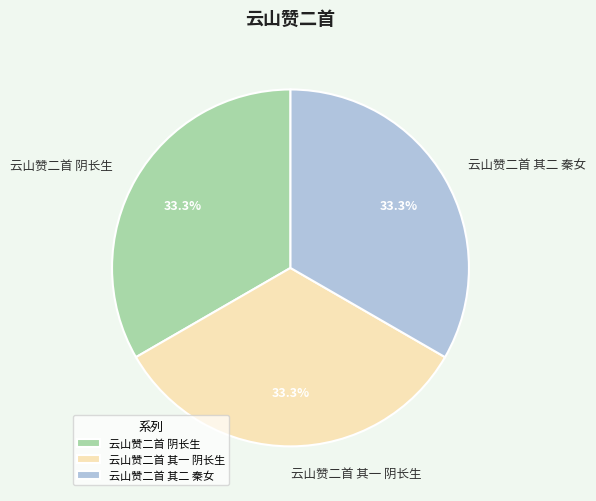

Count the number of slices in the pie.

3